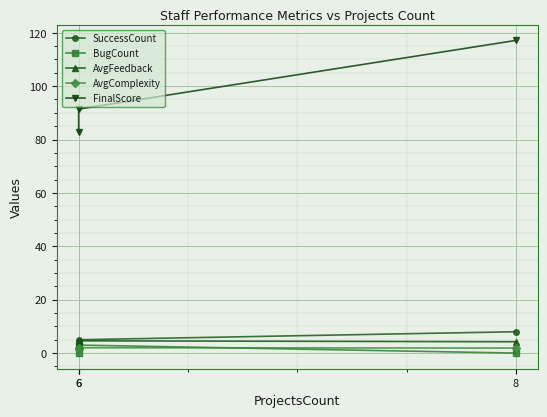

How many lines are shown in the chart?

5